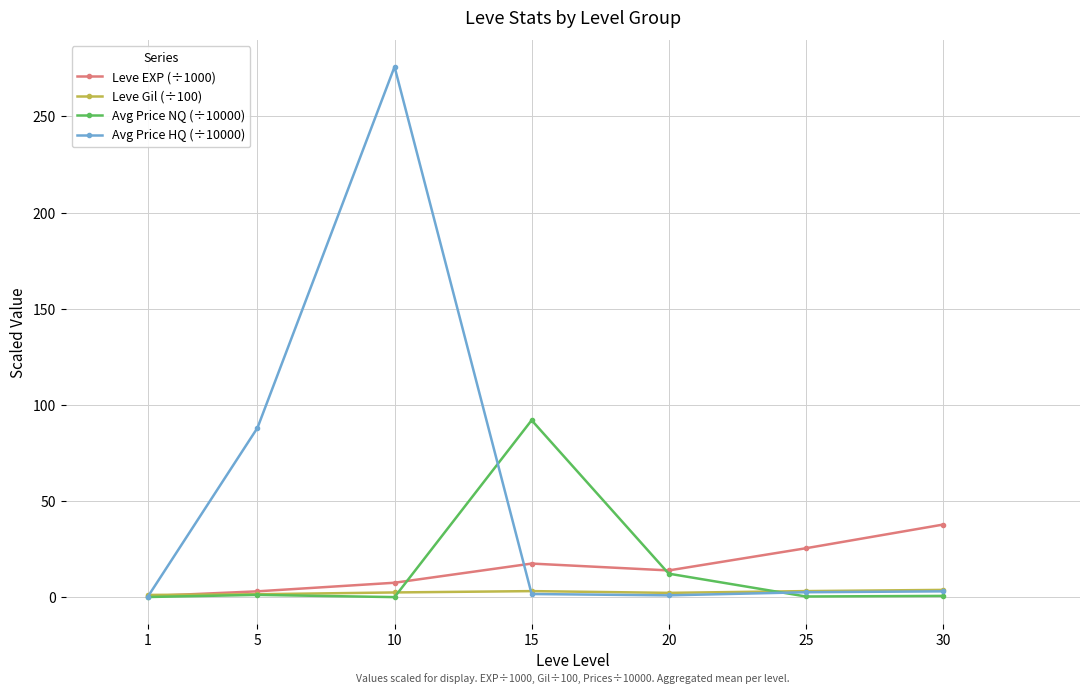

List the series in order of their peak value, lowest first.

Leve Gil (÷100), Leve EXP (÷1000), Avg Price NQ (÷10000), Avg Price HQ (÷10000)